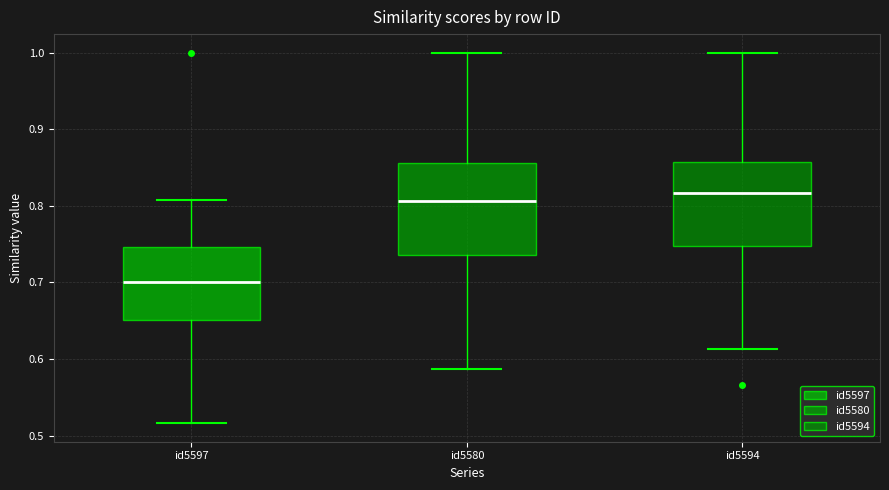

Reading left to right, transcribe this box plot: for each box, give where its median line is, the range the box spans, and where its two whiskers end, as read against the y-axis. The values are not printed on the chart, so give them approximately, as read against the axis.

id5597: median 0.70, box 0.65 to 0.75, whiskers 0.52 to 0.81
id5580: median 0.81, box 0.74 to 0.86, whiskers 0.59 to 1.00
id5594: median 0.82, box 0.75 to 0.86, whiskers 0.61 to 1.00